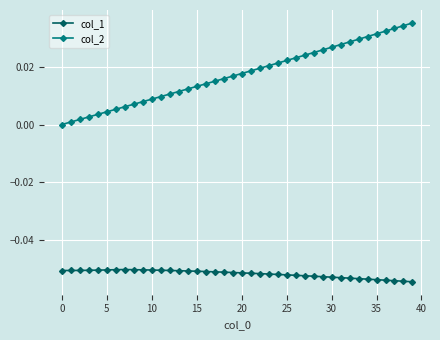

Which series has the largest total across all categories?

col_2